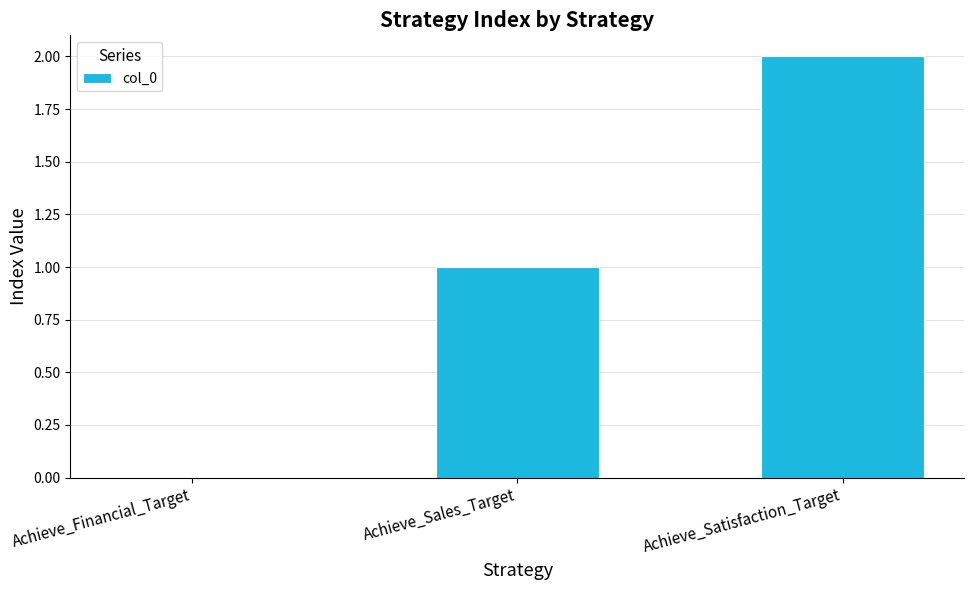

The chart shows a value of 1 at Achieve_Sales_Target. True or false?

True